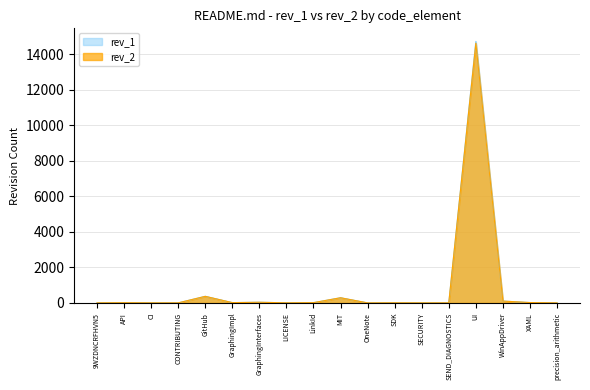

What is the average value of the rev_1 series?

867